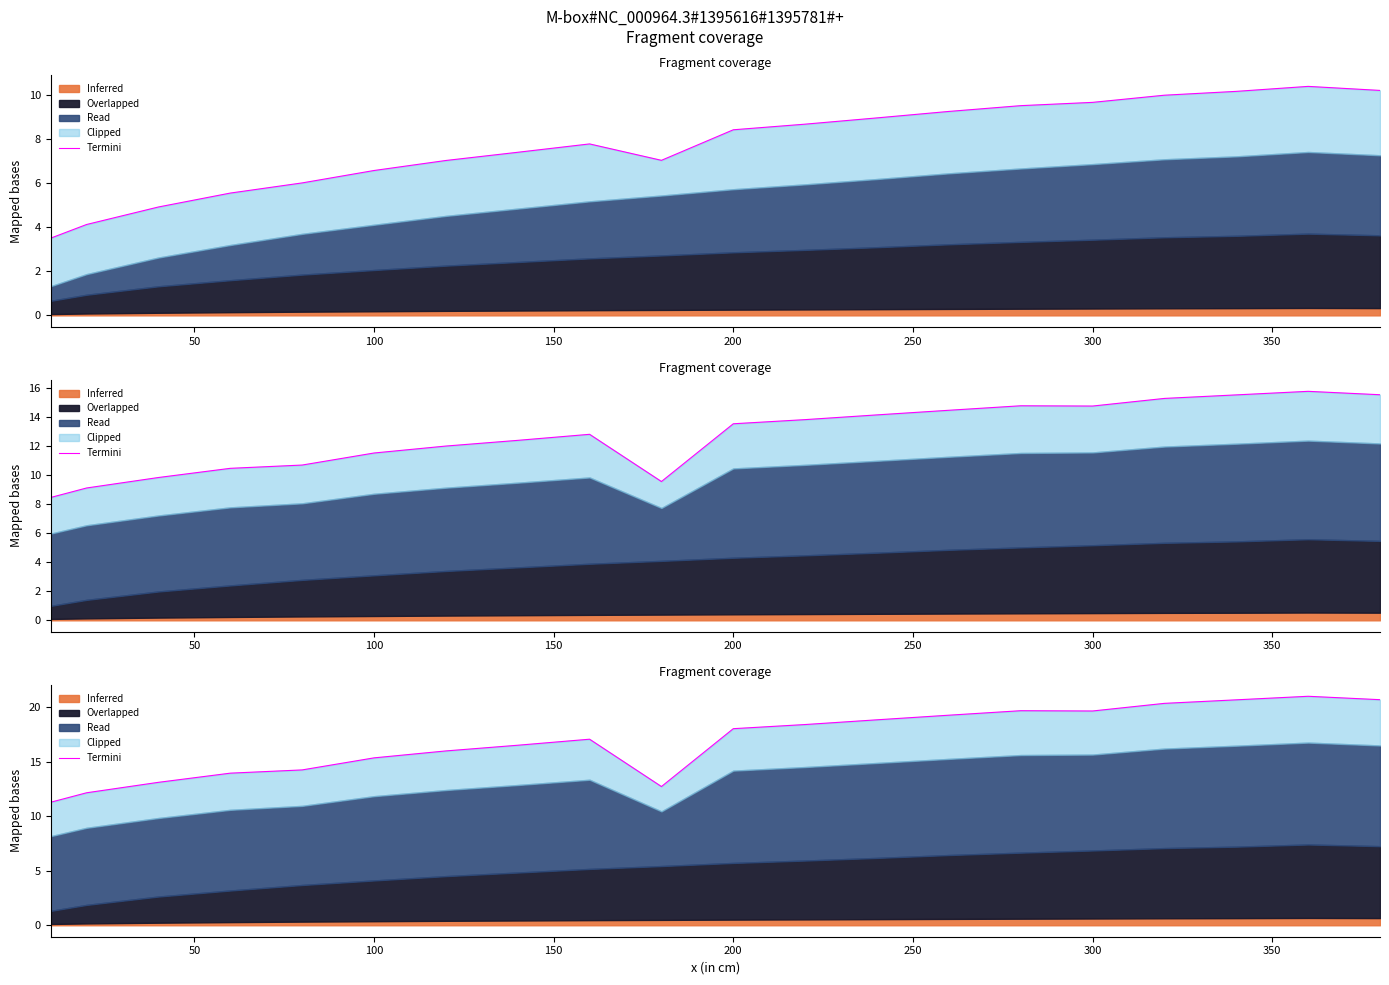

What is the difference between the second highest and second lowest values?

8.5